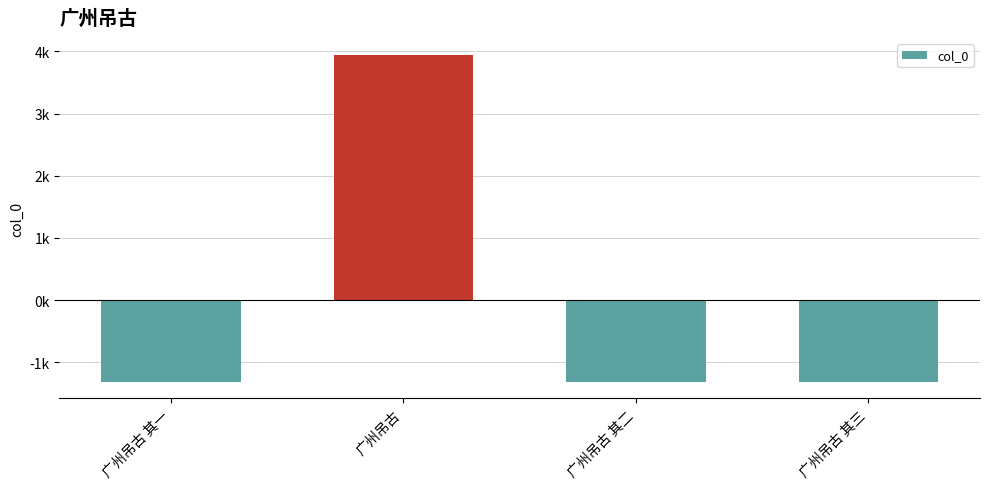

What is the label of the 1st bar from the right?

广州吊古 其三